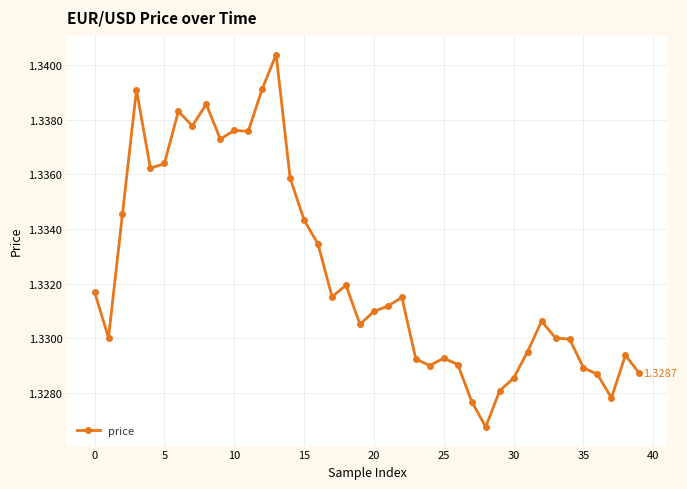

How many lines are shown in the chart?

1